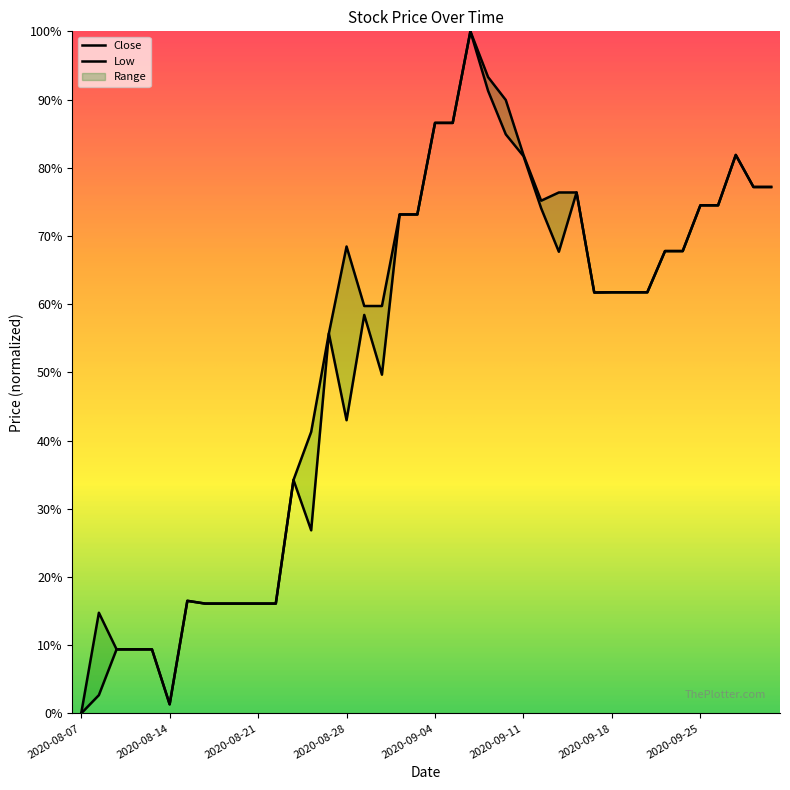

Where does the Close series first go above 61?

2020-08-28